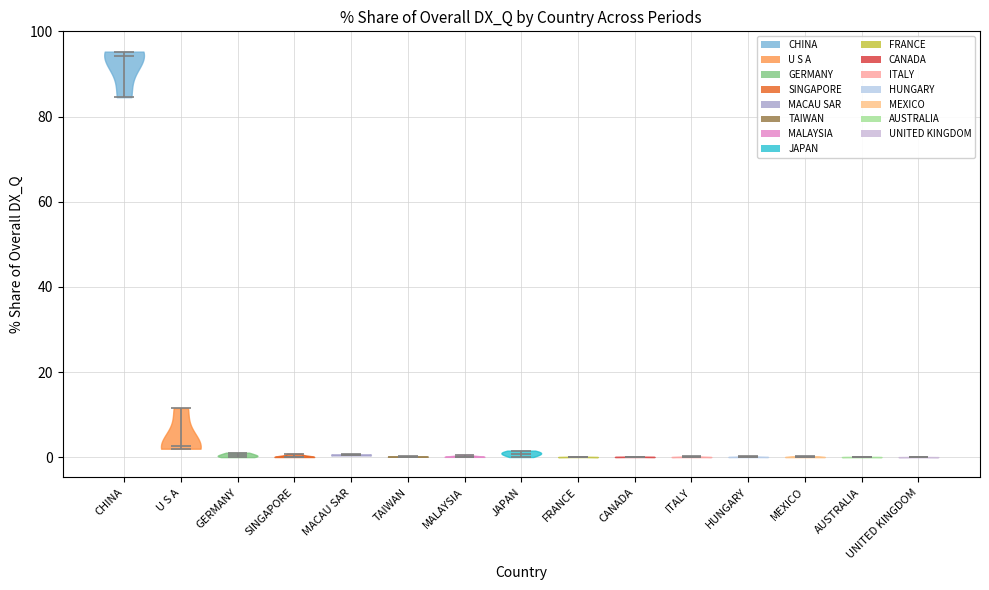

Which violin has the highest median line?

CHINA